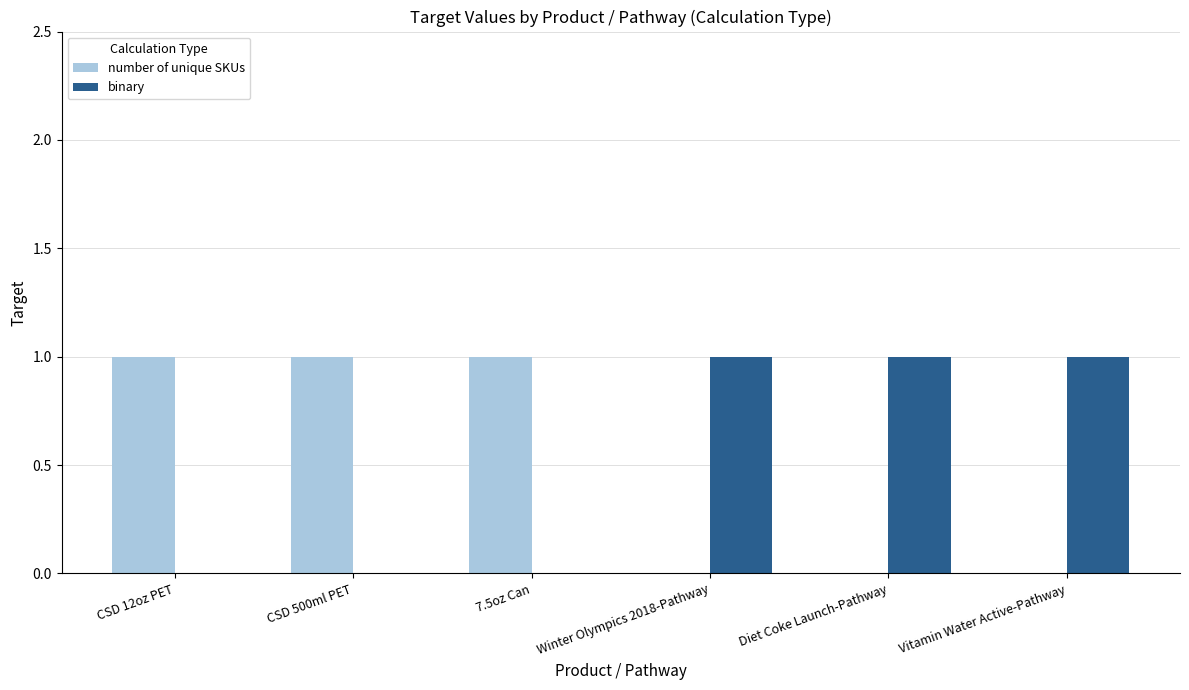

What is the sum of all binary values?

3